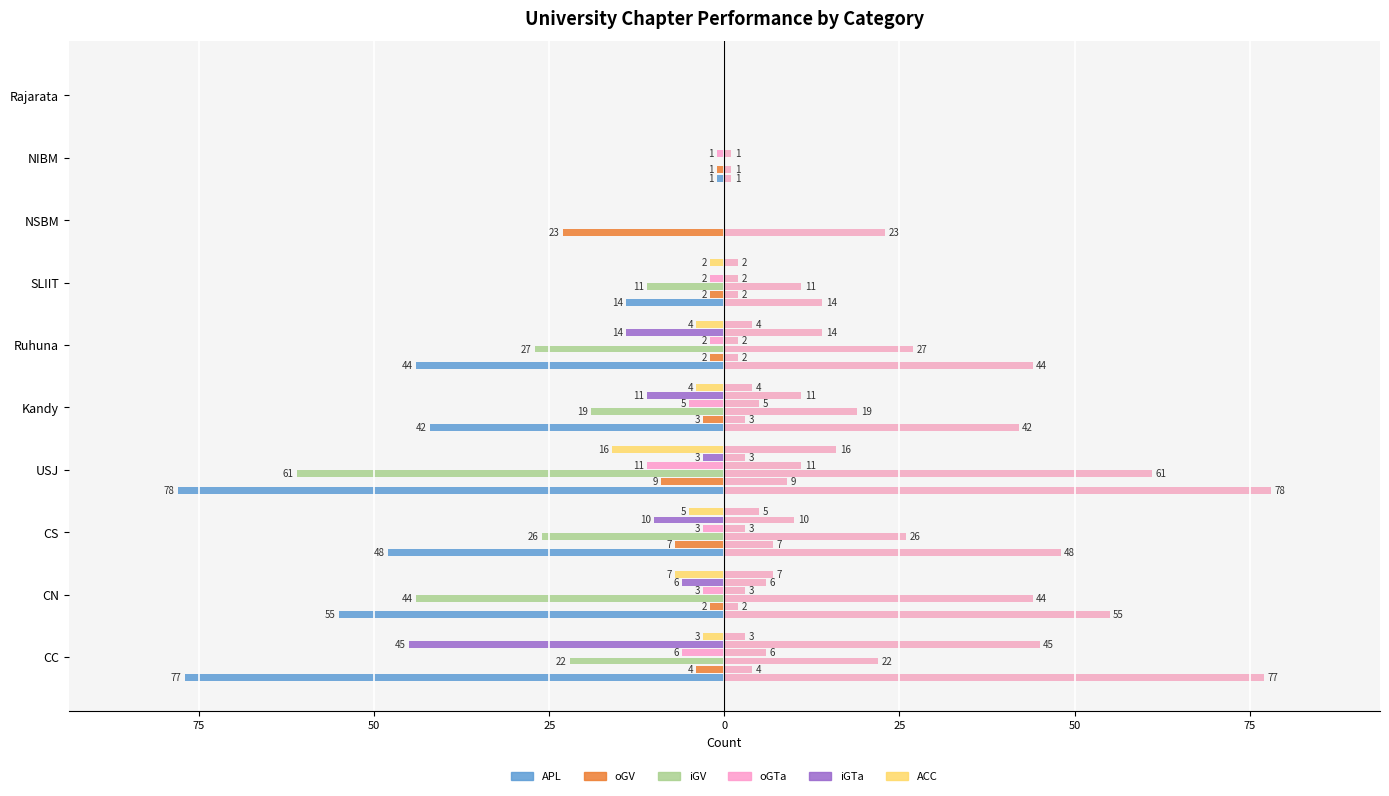

True or false: oGTa has a value of -1 at NIBM.

True